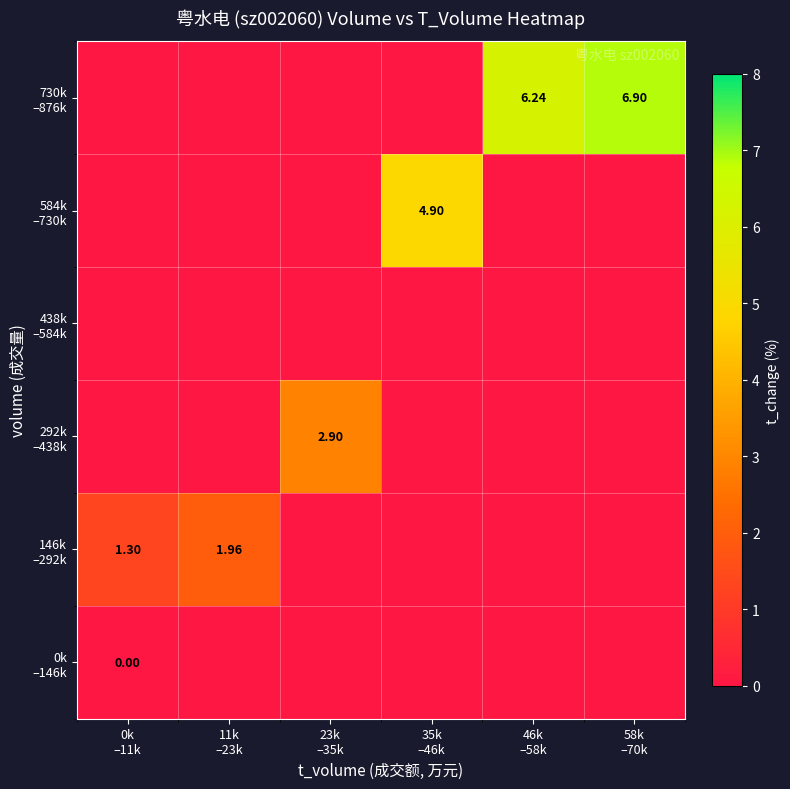

Rank the series at 23k –35k from highest to lowest value.

292k –438k, 0k –146k, 146k –292k, 438k –584k, 584k –730k, 730k –876k